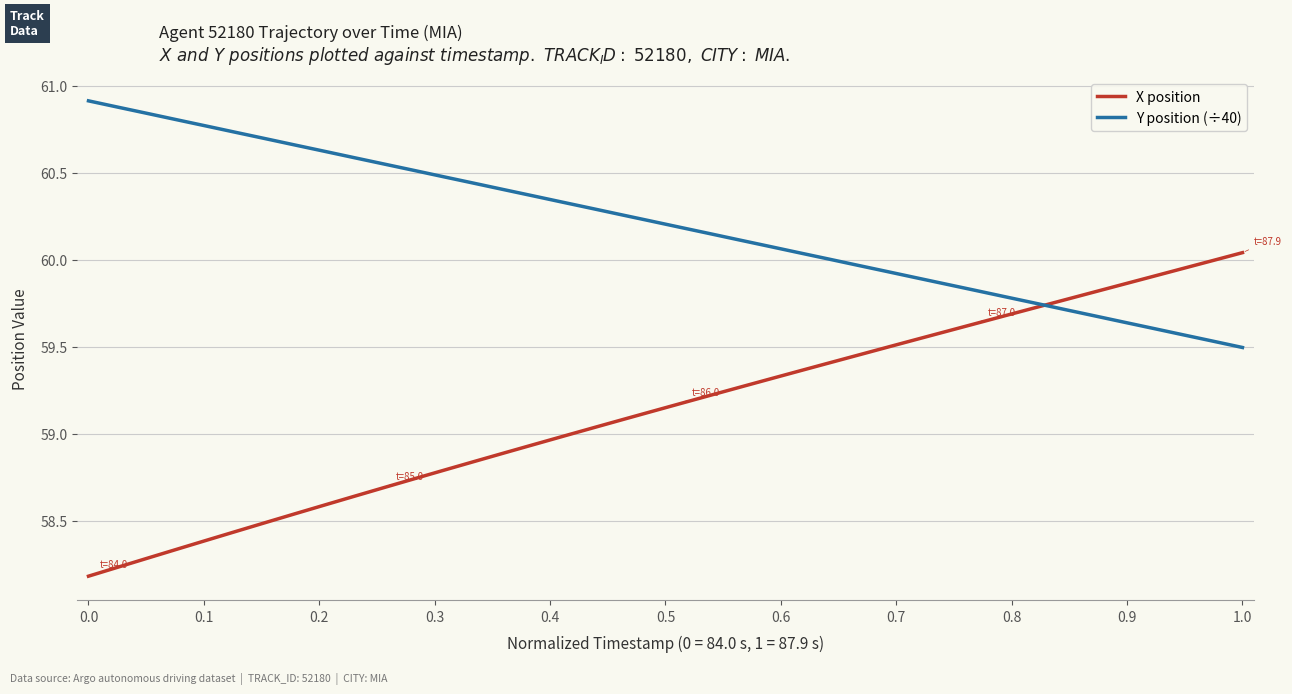

Rank the series by their average value, from highest to lowest.

Y position (÷40), X position